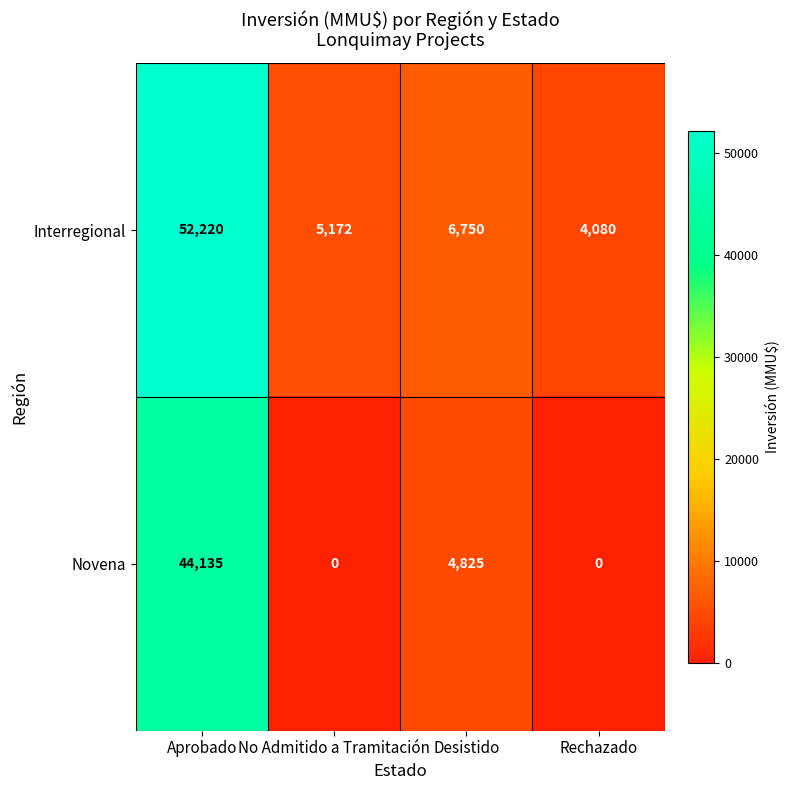

How many series are shown in this chart?

2